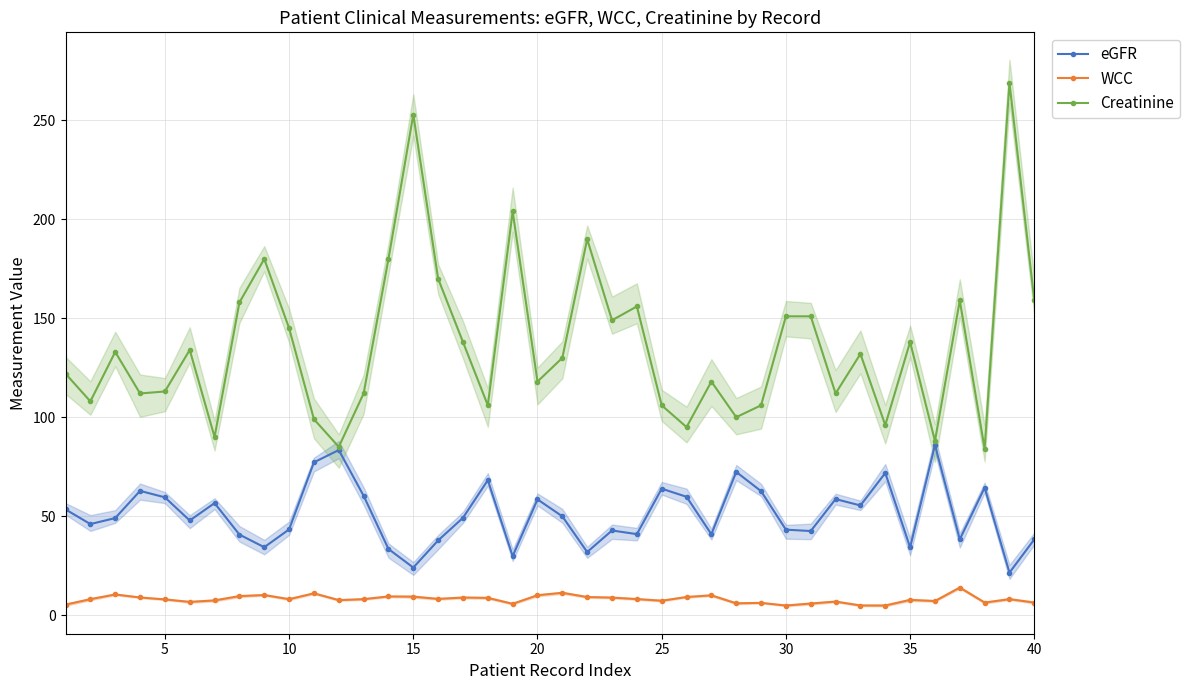

True or false: WCC and eGFR cross at least once.

False